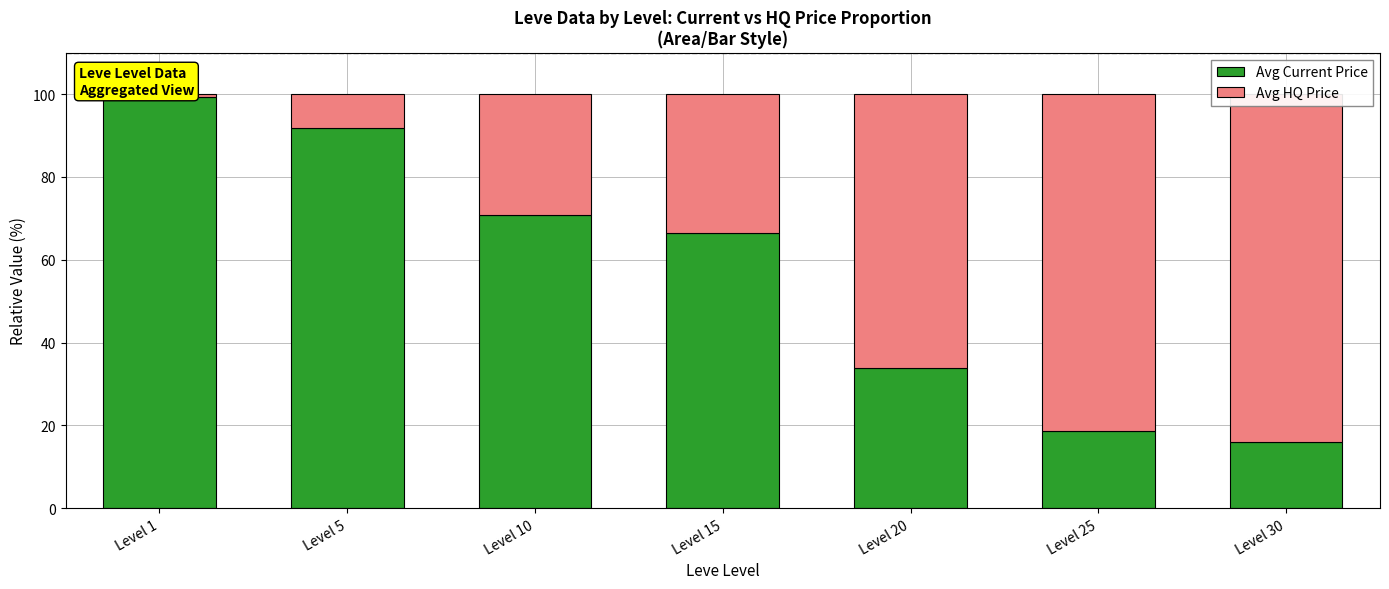

Reading left to right, what are all the values shown in this chart?

Avg Current Price: Level 1=99.4	Level 5=91.9	Level 10=70.7	Level 15=66.4	Level 20=33.8	Level 25=18.6	Level 30=16.1
Avg HQ Price: Level 1=0.6	Level 5=8.1	Level 10=29.3	Level 15=33.6	Level 20=66.2	Level 25=81.4	Level 30=83.9